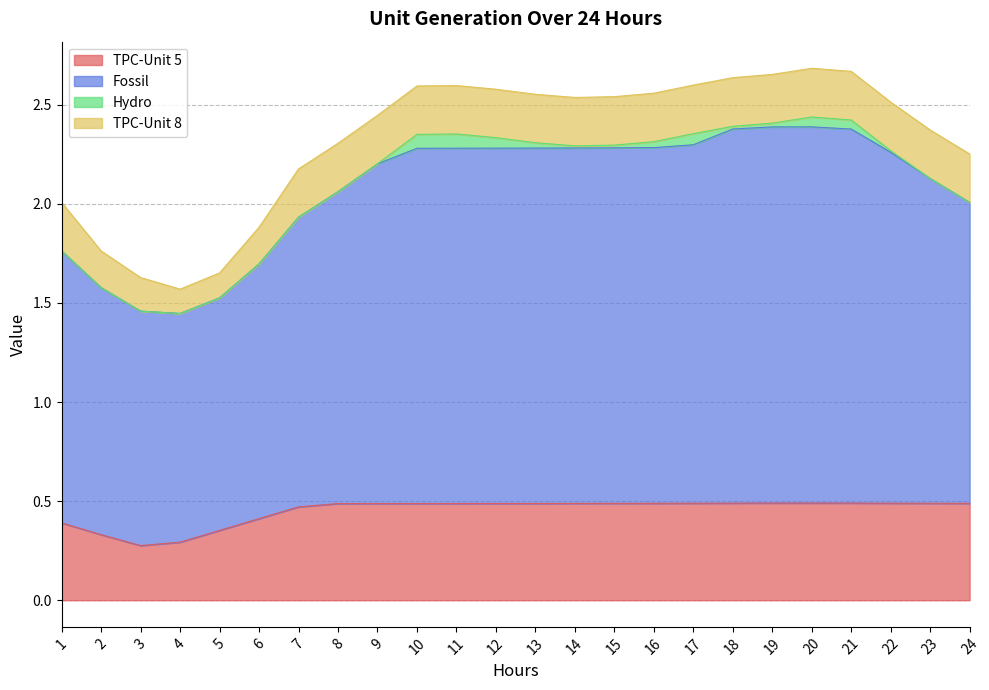

True or false: TPC-Unit 5 and Fossil cross at least once.

False